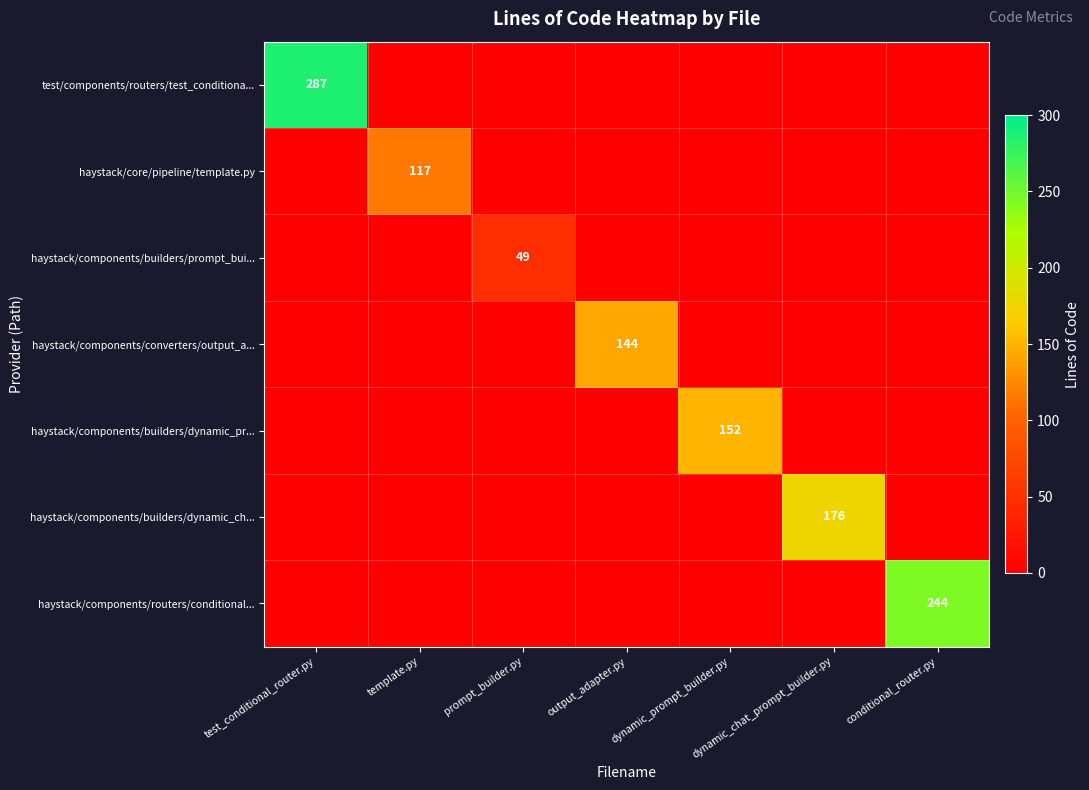

The haystack/components/builders/dynamic_ch... series shows 176 at dynamic_chat_prompt_builder.py. True or false?

True